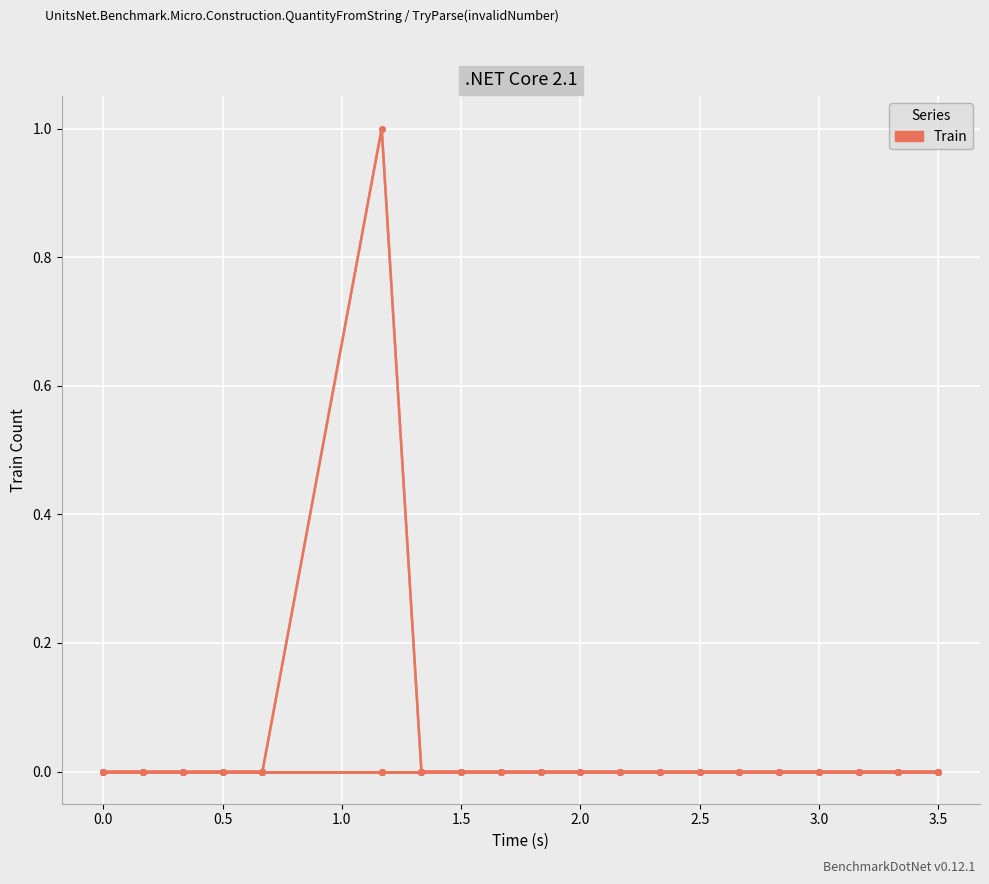

Is this an area chart (filled region under the line)?

No